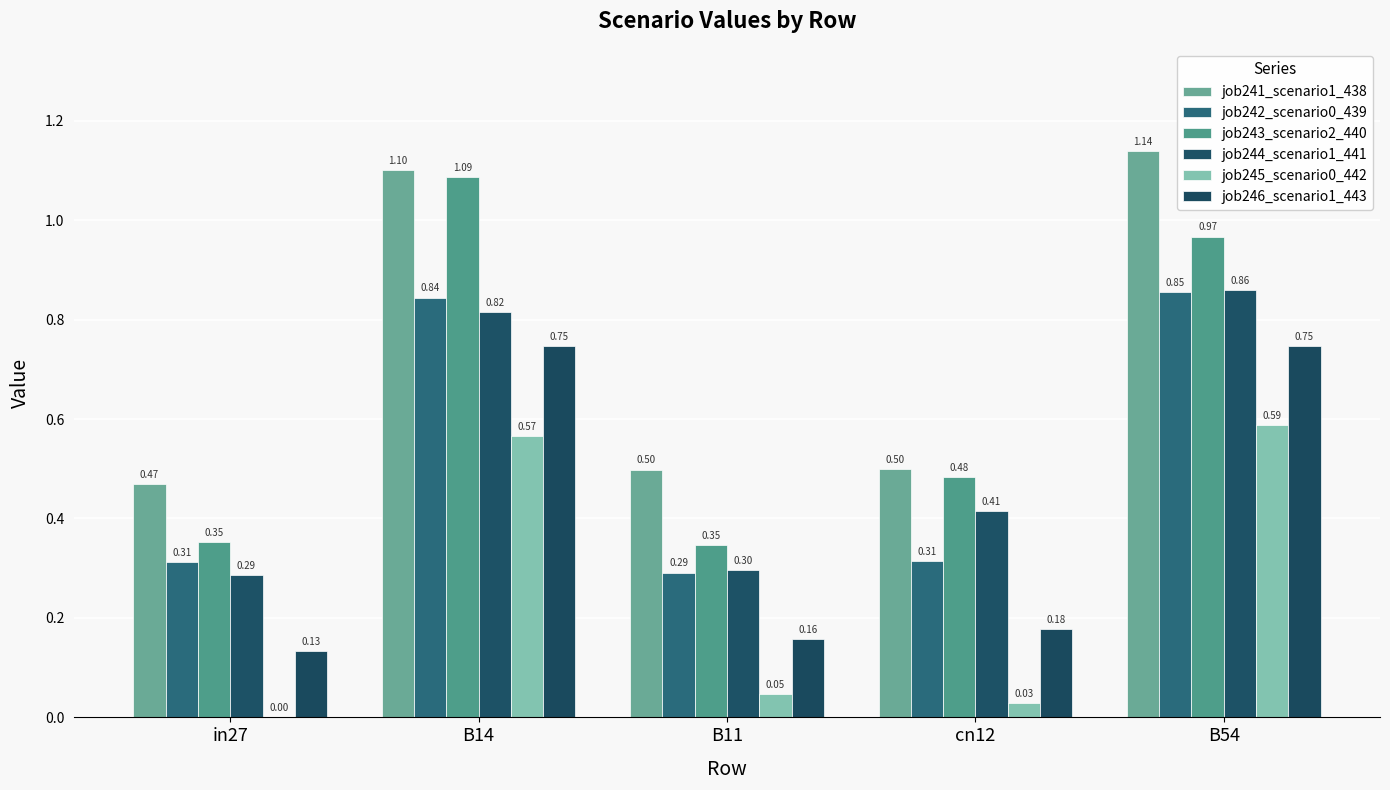

Which series has the largest total across all categories?

job241_scenario1_438